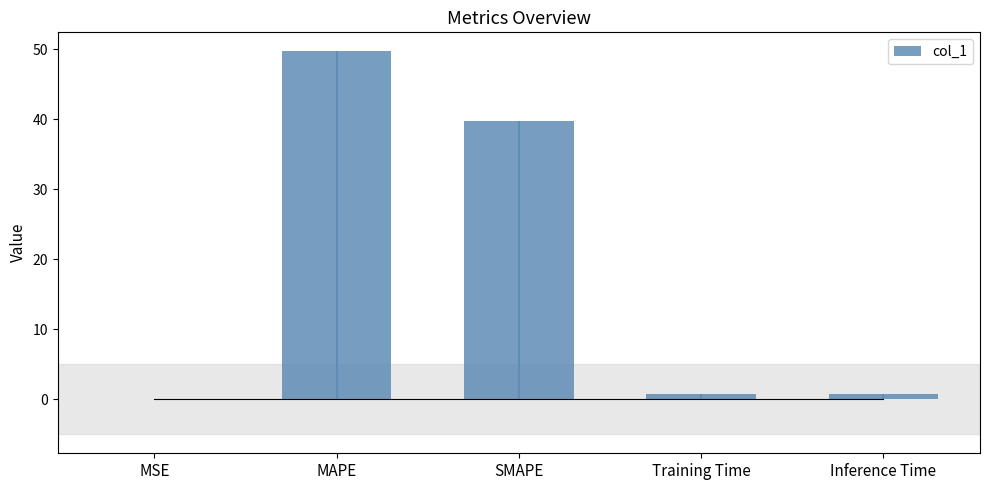

How many categories are shown in the chart?

5